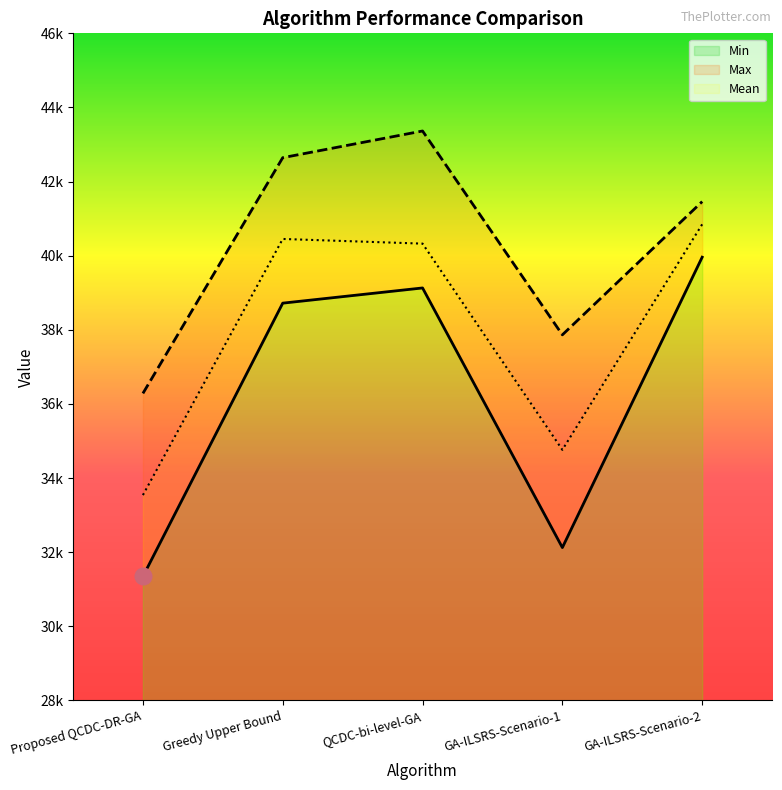

What is the difference between the Mean values at Greedy Upper Bound and Proposed QCDC-DR-GA?

6910.8